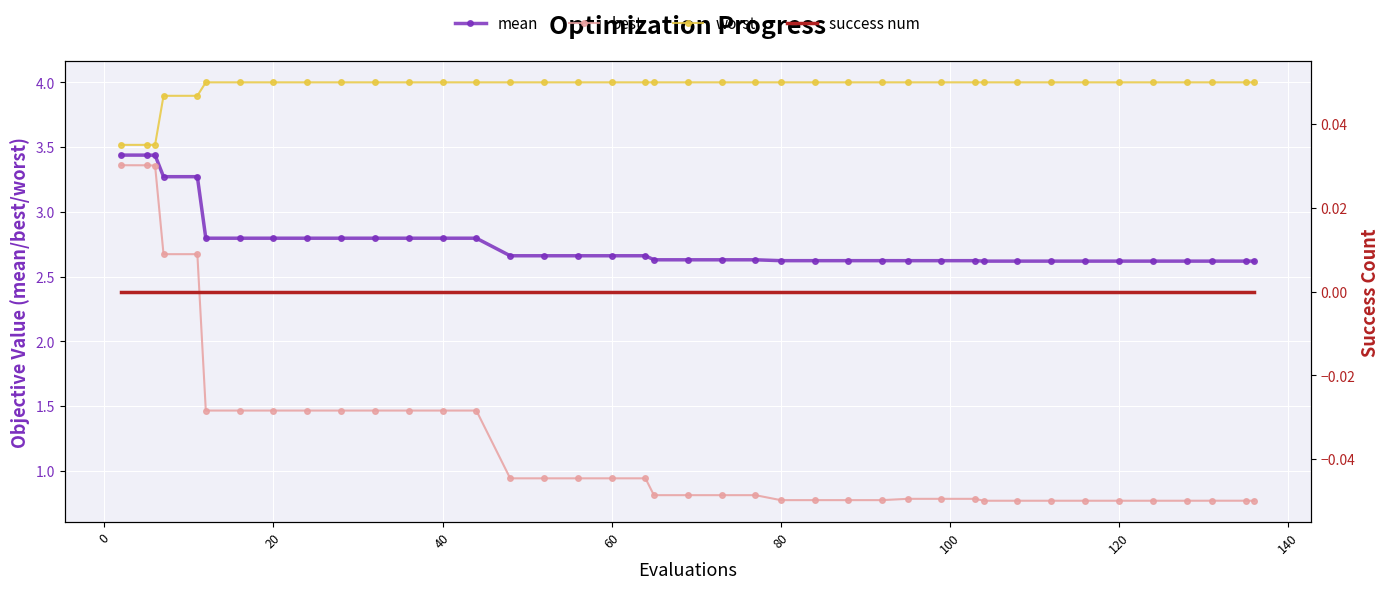

How many distinct data groups are displayed?

4